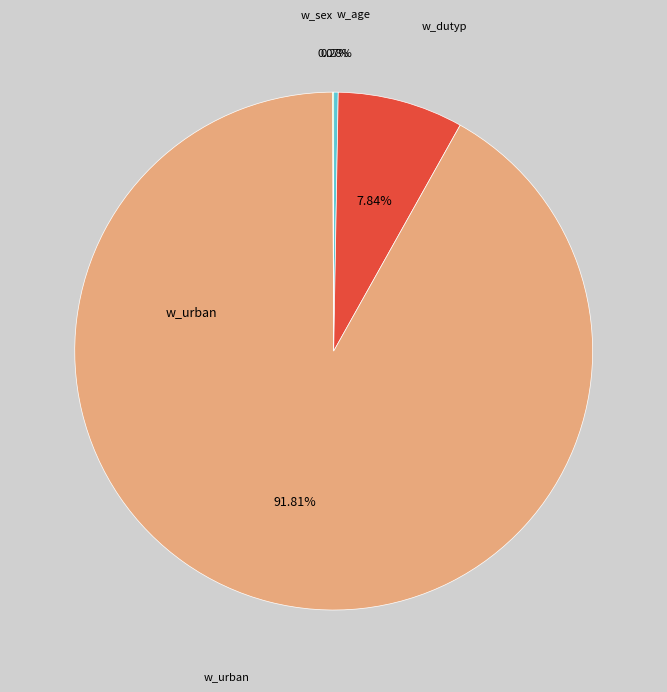

Is there any slice that represents more than half of the pie?

Yes